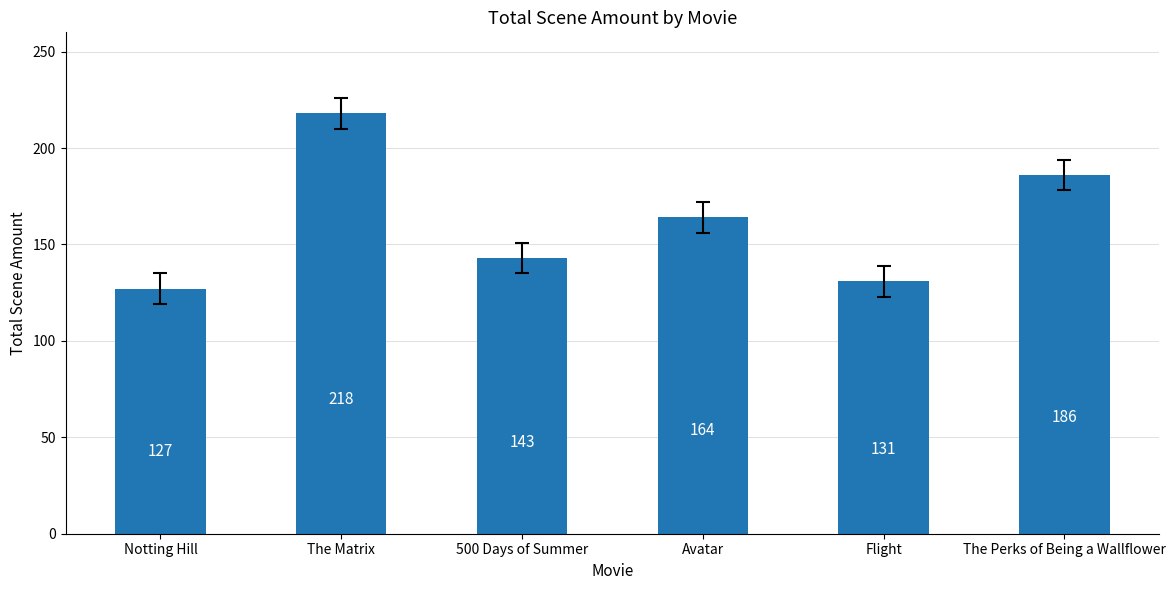

Reading left to right, transcribe all the data shown in this chart.

Notting Hill=127	The Matrix=218	500 Days of Summer=143	Avatar=164	Flight=131	The Perks of Being a Wallflower=186